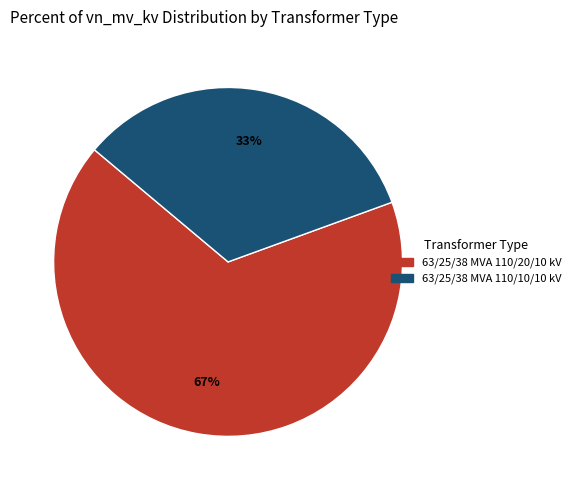

What is the largest slice in the pie chart?

63/25/38 MVA 110/20/10 kV